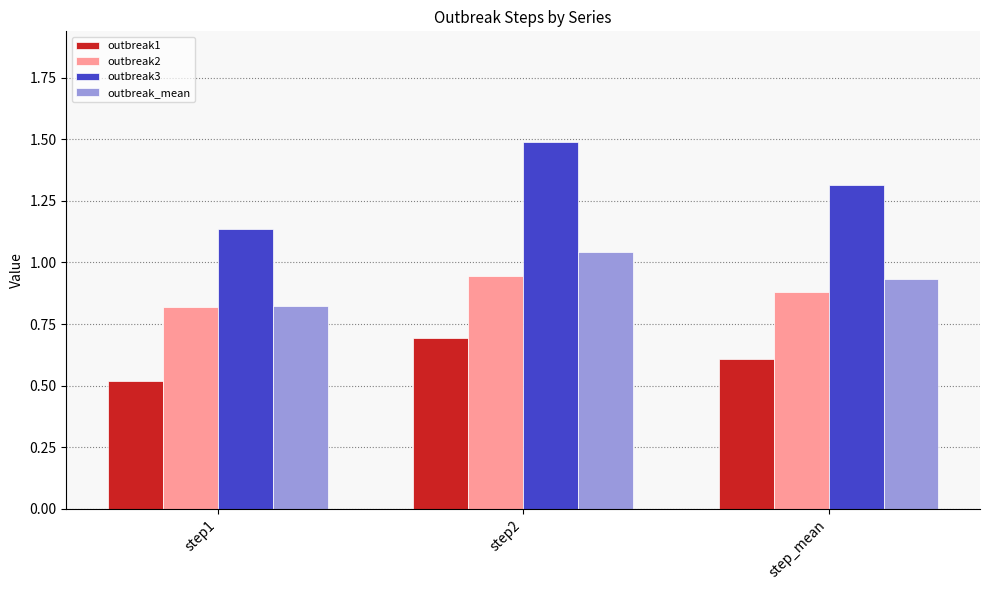

How many series are shown in this chart?

4